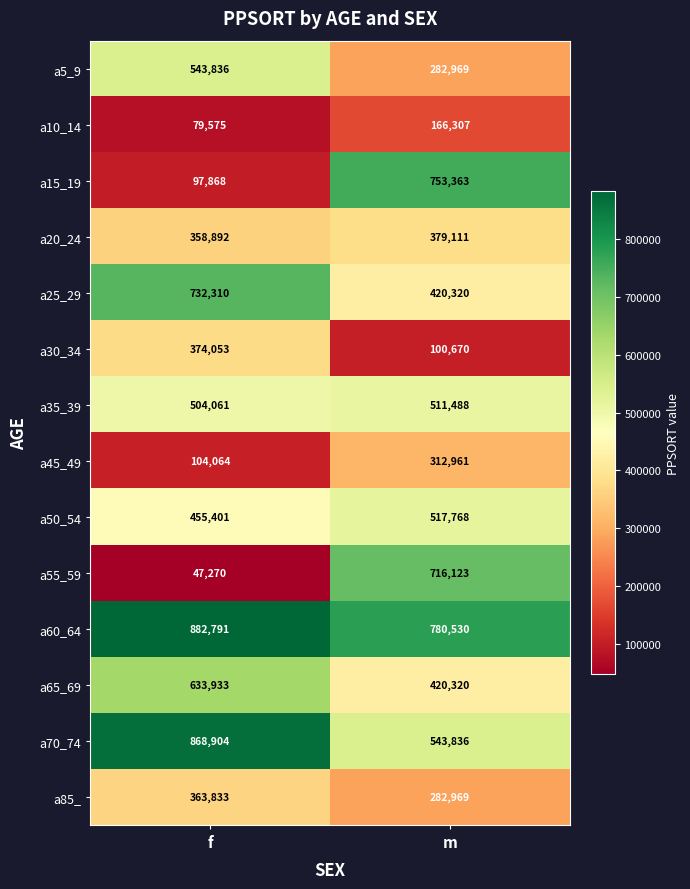

Where is a10_14 nearest to the value 122941?

f